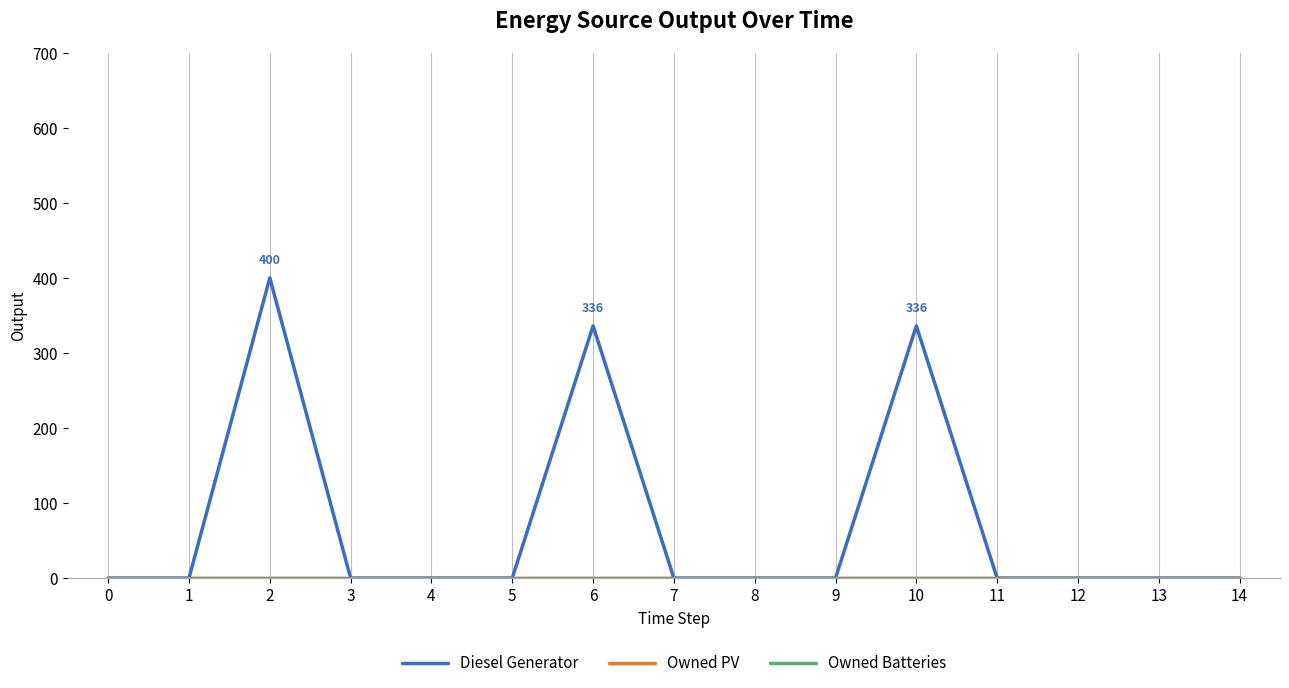

How many interior local peaks does the Diesel Generator series have?

3